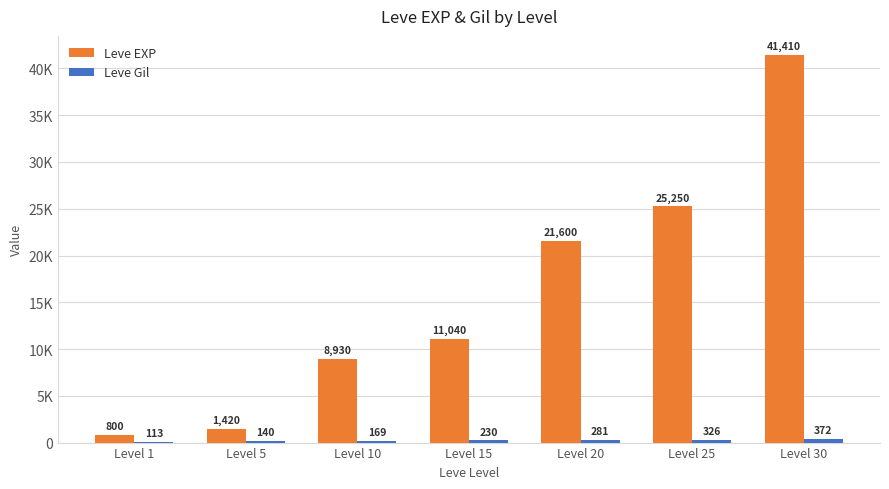

What is the difference between the second highest and minimum values in the Leve Gil series?

213